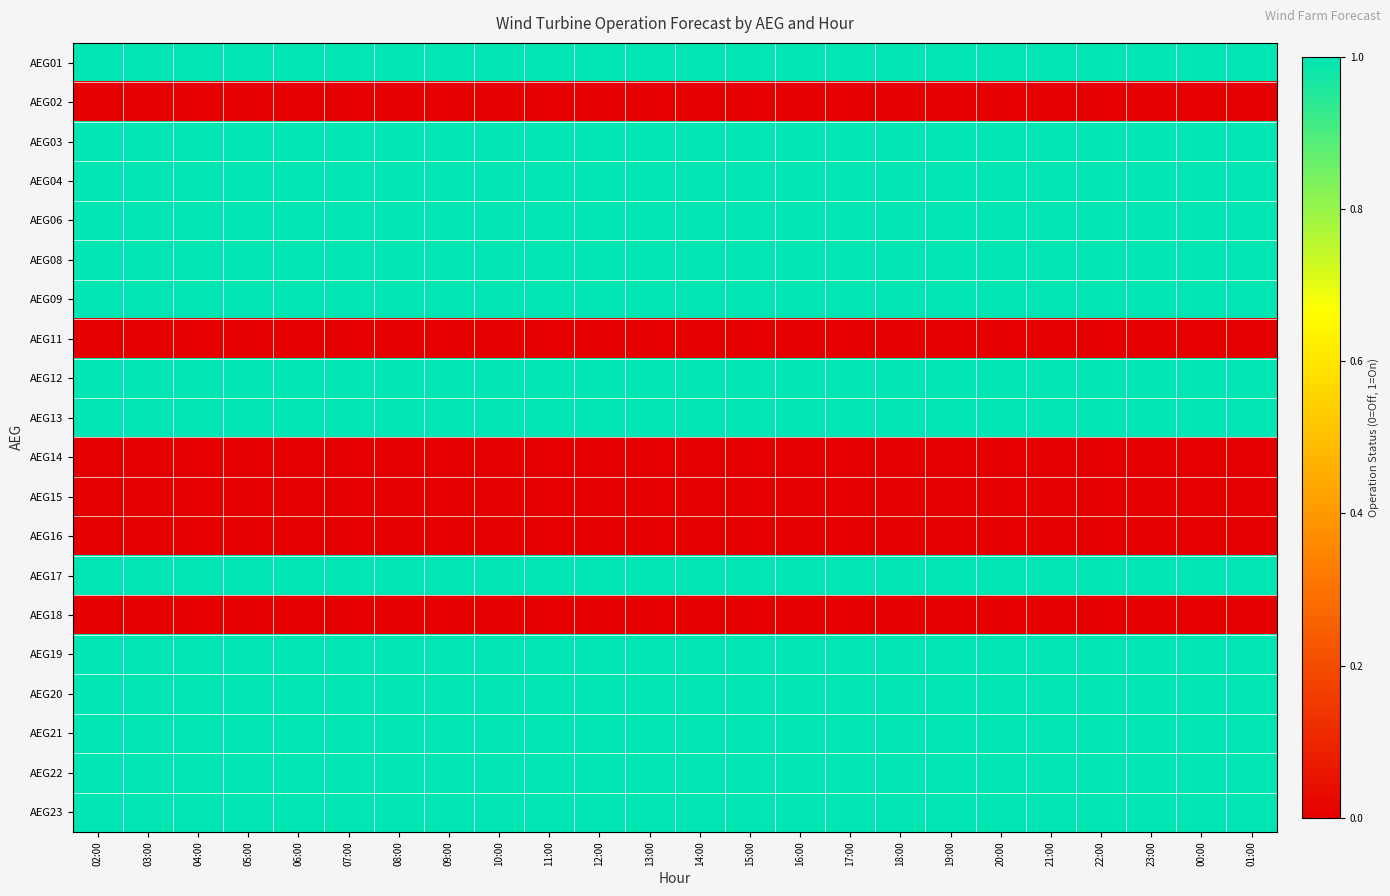

Rank the series by their maximum value, from lowest to highest.

AEG02, AEG11, AEG14, AEG15, AEG16, AEG18, AEG01, AEG03, AEG04, AEG06, AEG08, AEG09, AEG12, AEG13, AEG17, AEG19, AEG20, AEG21, AEG22, AEG23